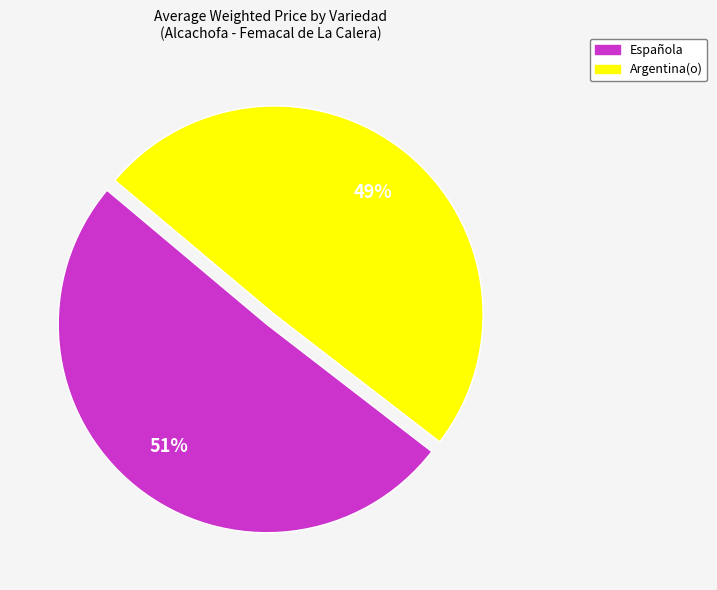

To the nearest percent, what is the combined percentage of Española and Argentina(o)?

100%